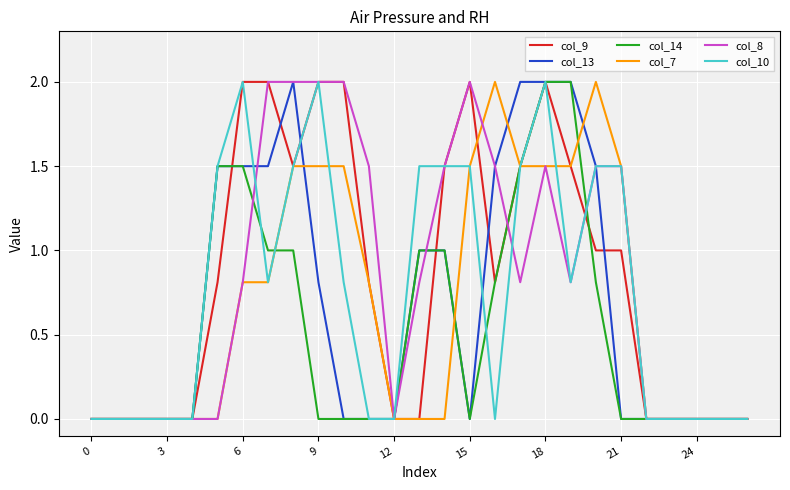

What is the maximum value shown in the chart?

2.0